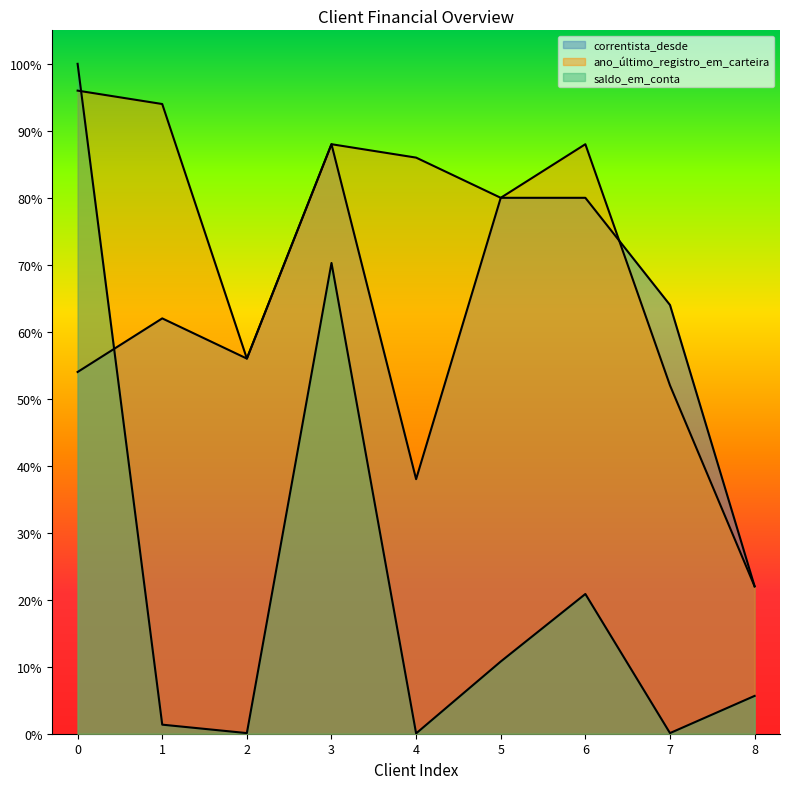

The correntista_desde series shows 0.2 at 8. True or false?

True